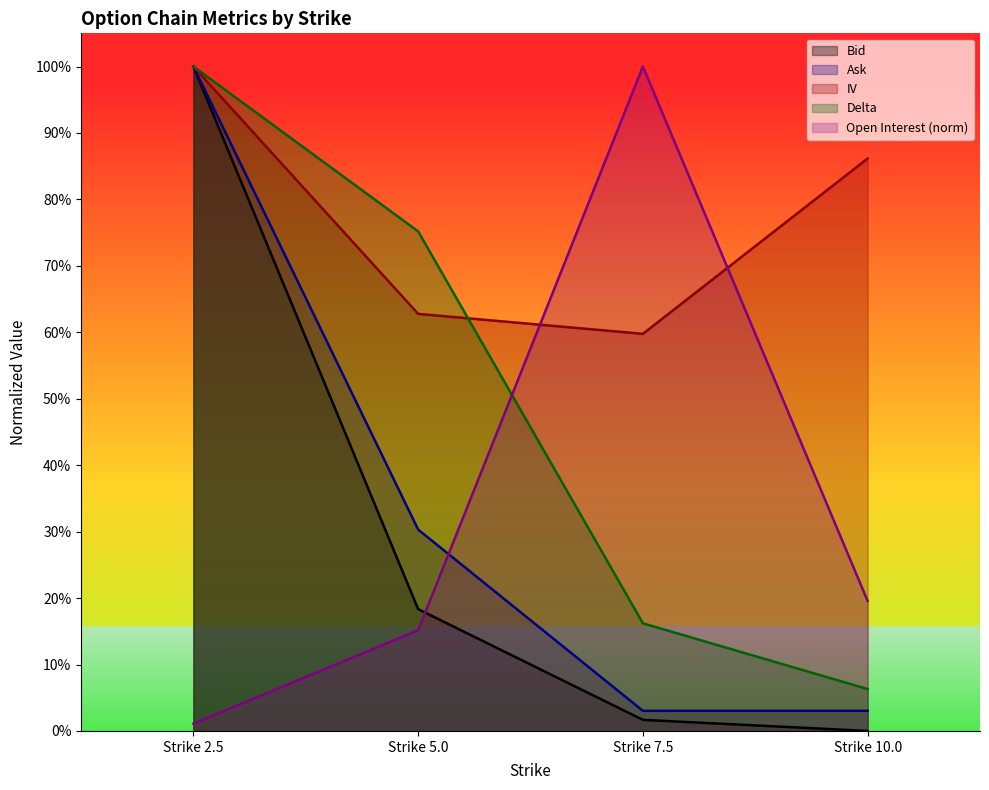

How many data points does each series have?

4